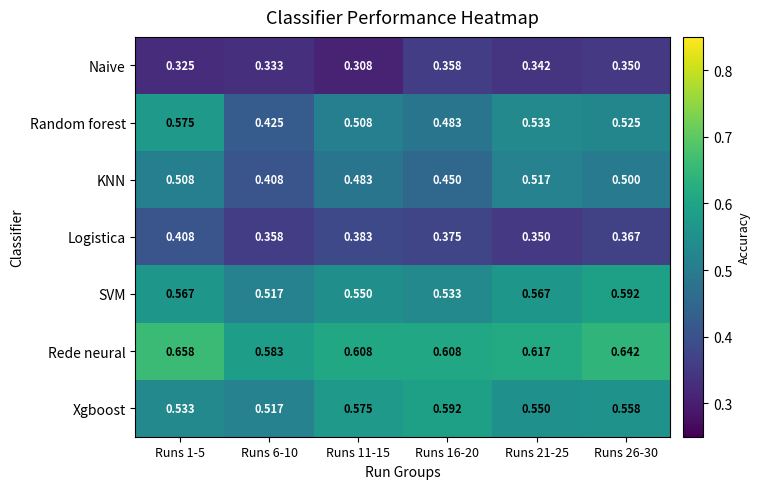

Which series has the largest range (max minus min)?

Random forest